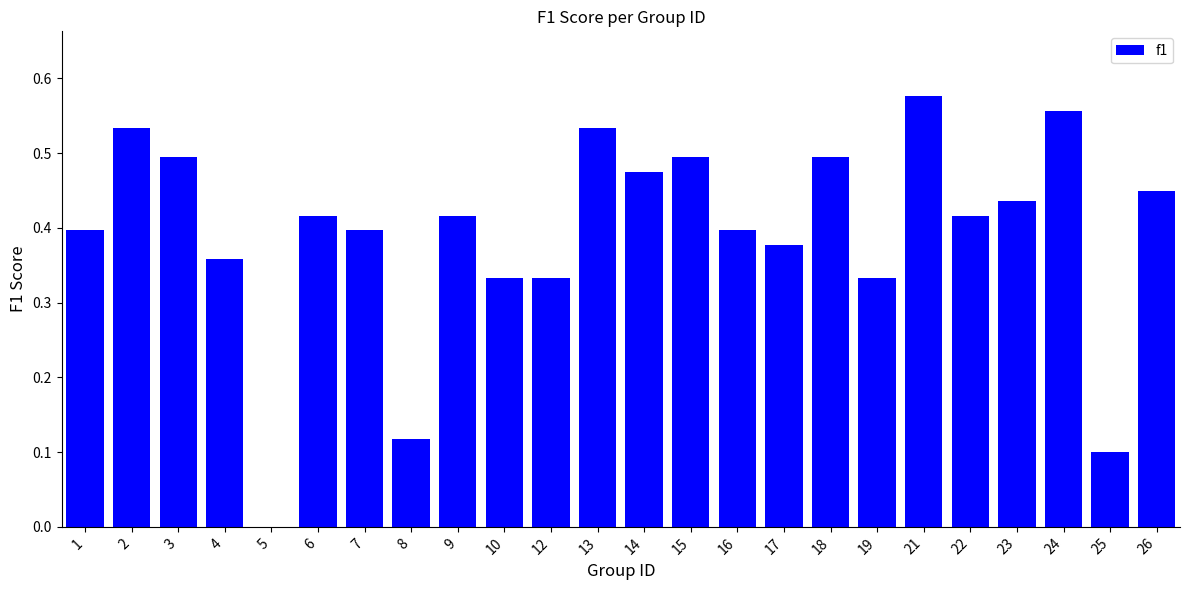

True or false: the data shows 0.1 at 9.

False